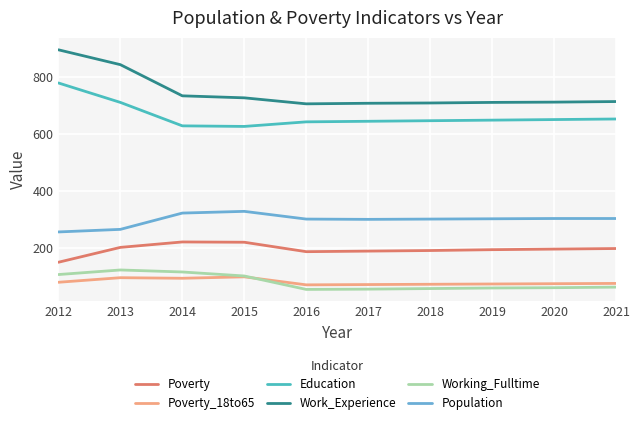

List the series in order of their peak value, lowest first.

Poverty_18to65, Working_Fulltime, Poverty, Population, Education, Work_Experience